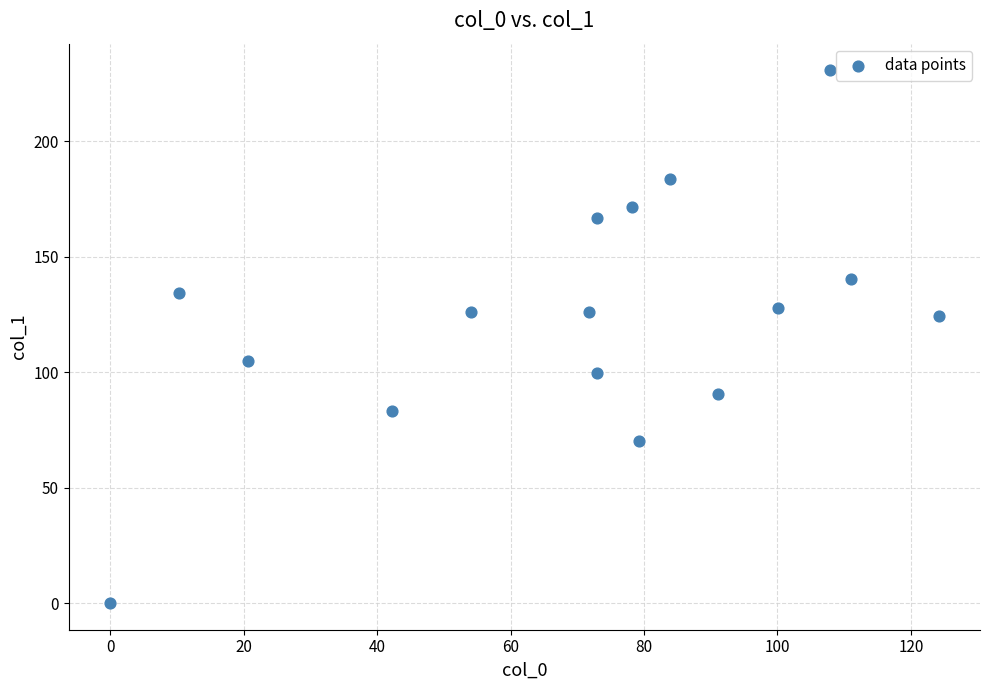

What is the range of Y values (max minus min)?

230.8